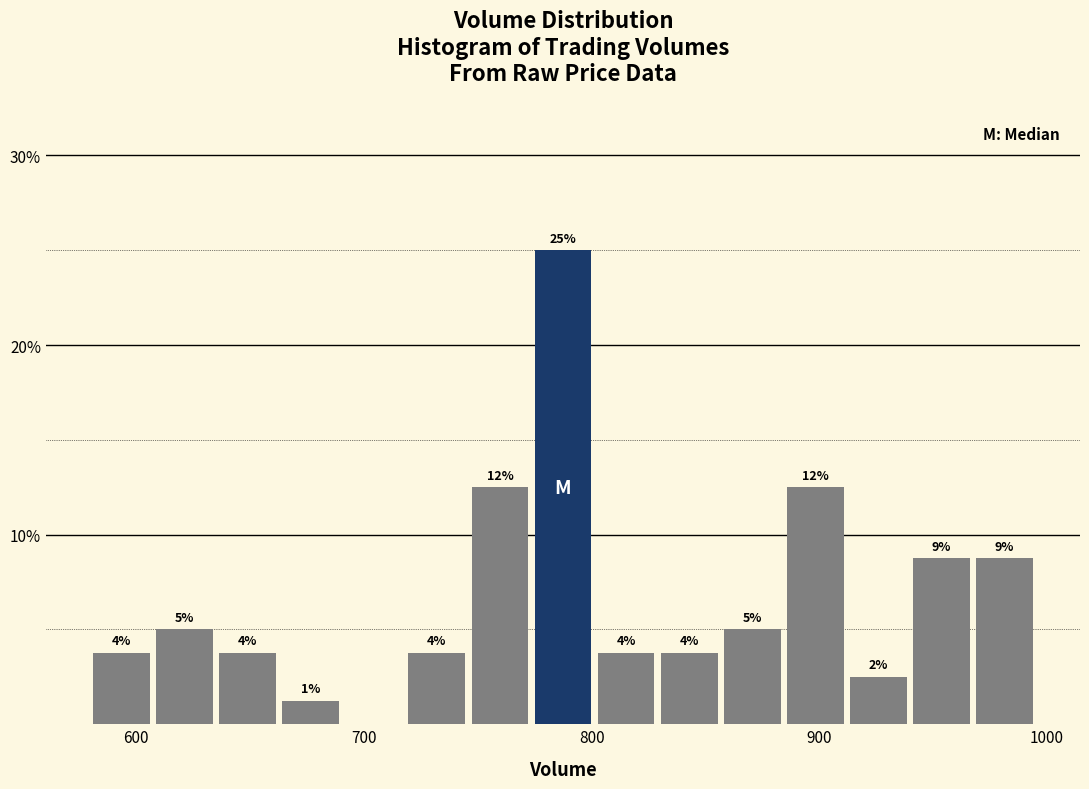

Read against the x-axis, roughly where is the centre of the tallest bar?

790